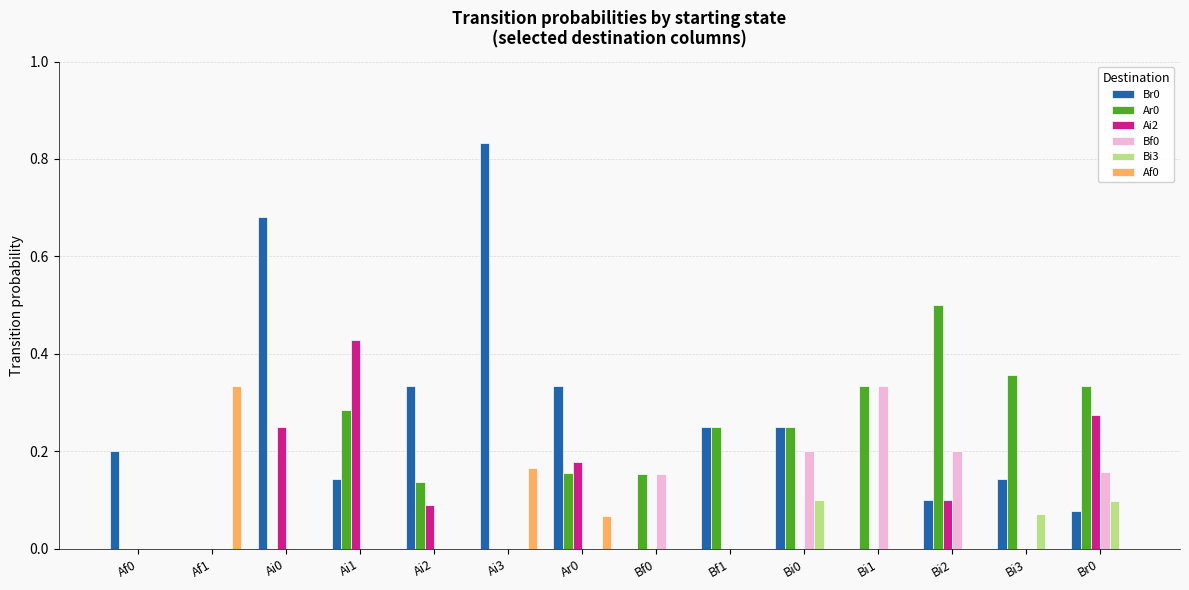

Which category has the highest value in the Af0 series?

Af1